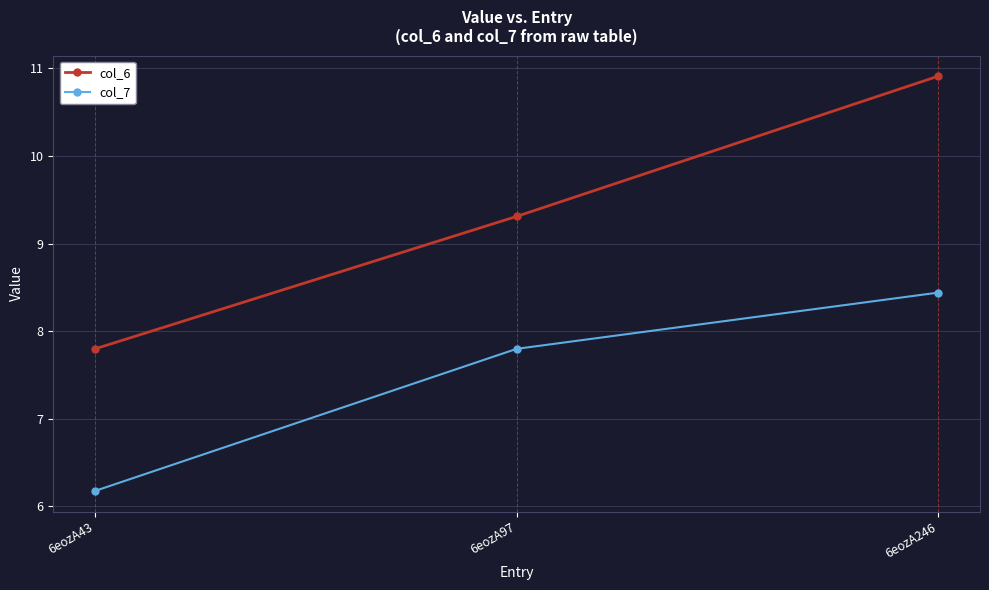

Reading left to right, what are all the values shown in this chart?

col_6: 6eozA43=7.8	6eozA97=9.3	6eozA246=10.9
col_7: 6eozA43=6.2	6eozA97=7.8	6eozA246=8.4